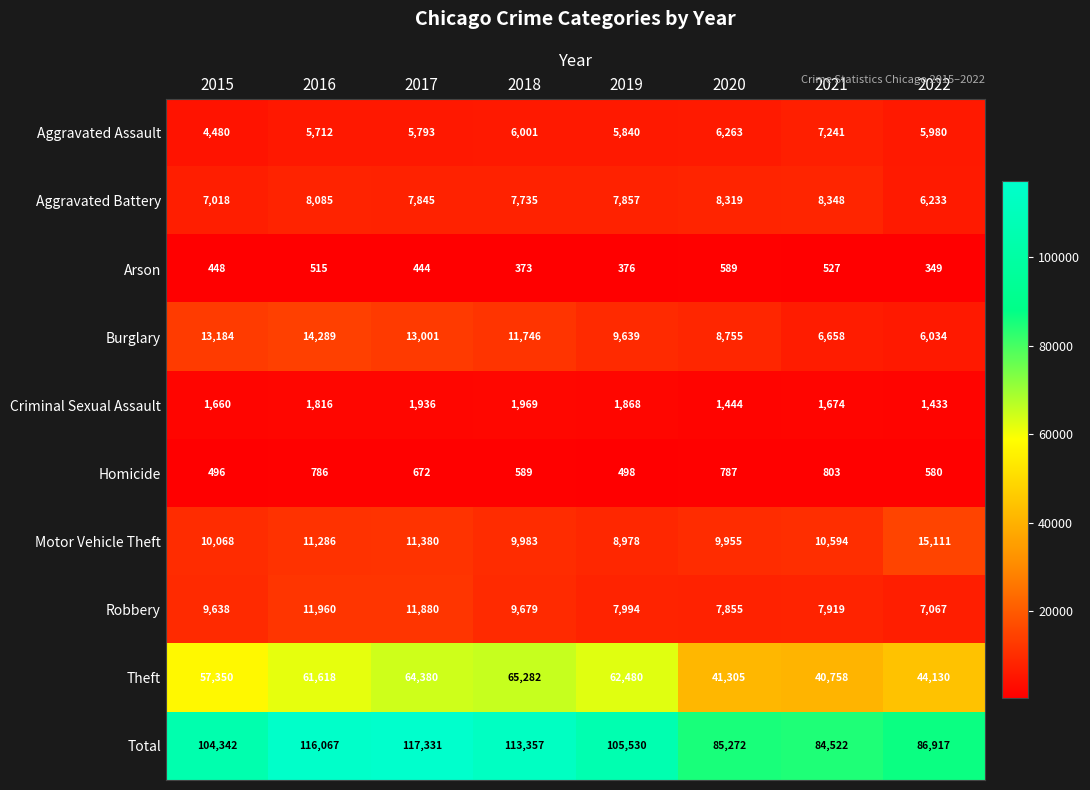

At which category is the sum across all series the highest?

2017